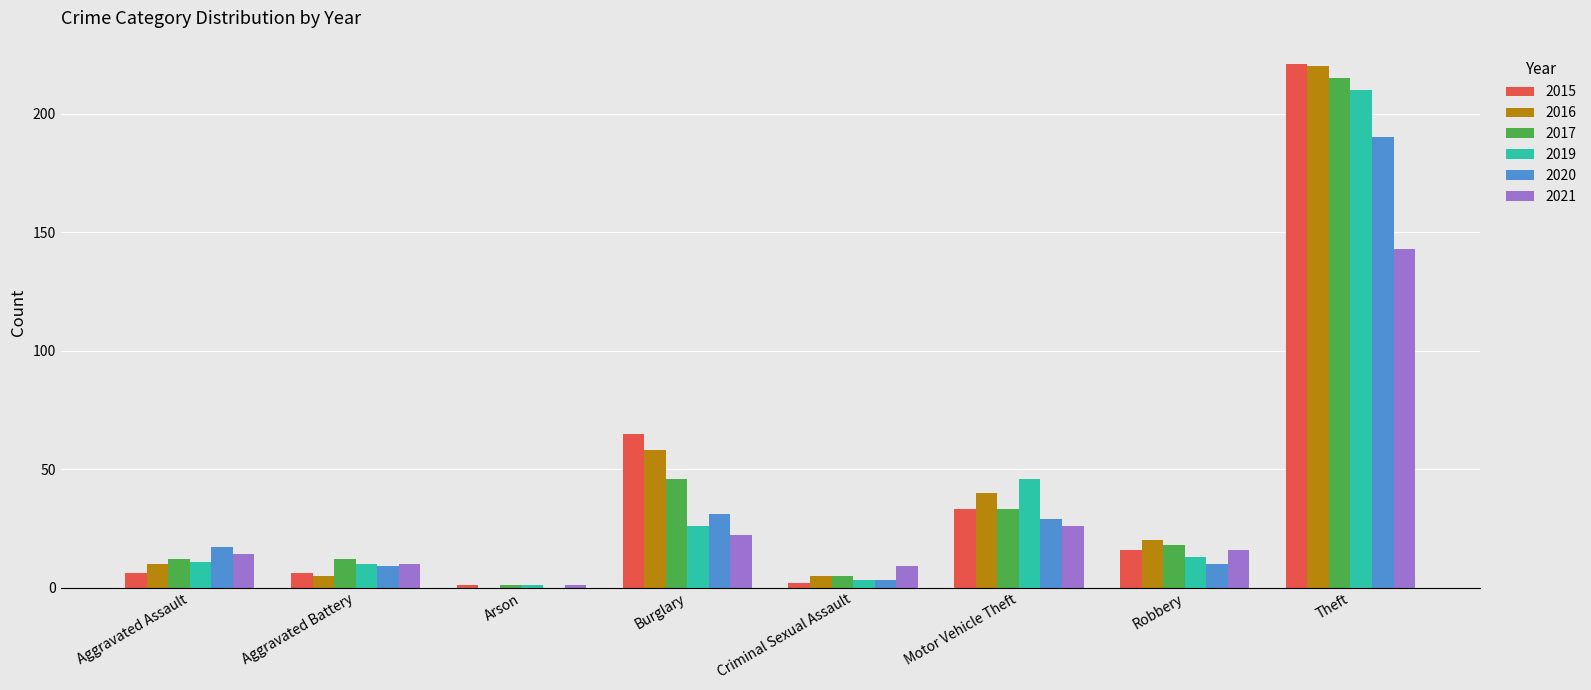

At which category is the sum across all series the highest?

Theft